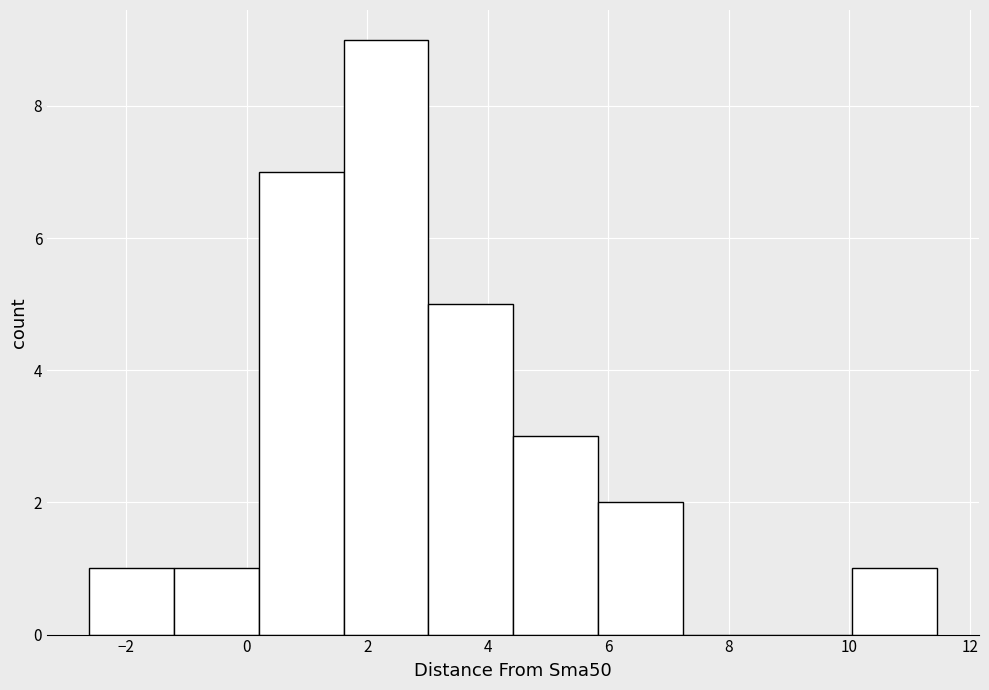

Reading left to right, list every bar in this chart as the range it spans on the x-axis followed by its height. Neither the bar edges nor the heights are printed on the chart, so give them approximately, as read against the axes.

-2.6 to -1.2: 1
-1.2 to 0.2: 1
0.2 to 1.6: 7
1.6 to 3.0: 9
3.0 to 4.4: 5
4.4 to 5.8: 3
5.8 to 7.2: 2
7.2 to 8.6: 0
8.6 to 10.0: 0
10.0 to 11.4: 1